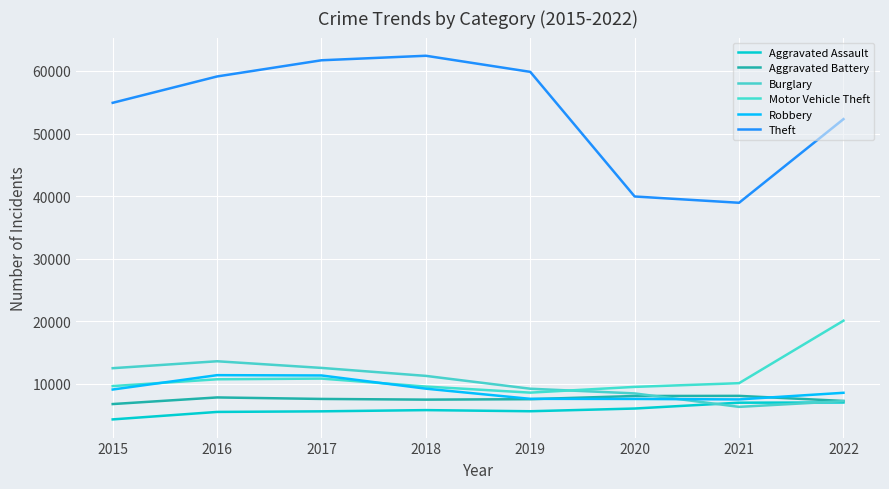

At which category is the sum across all series the highest?

2017